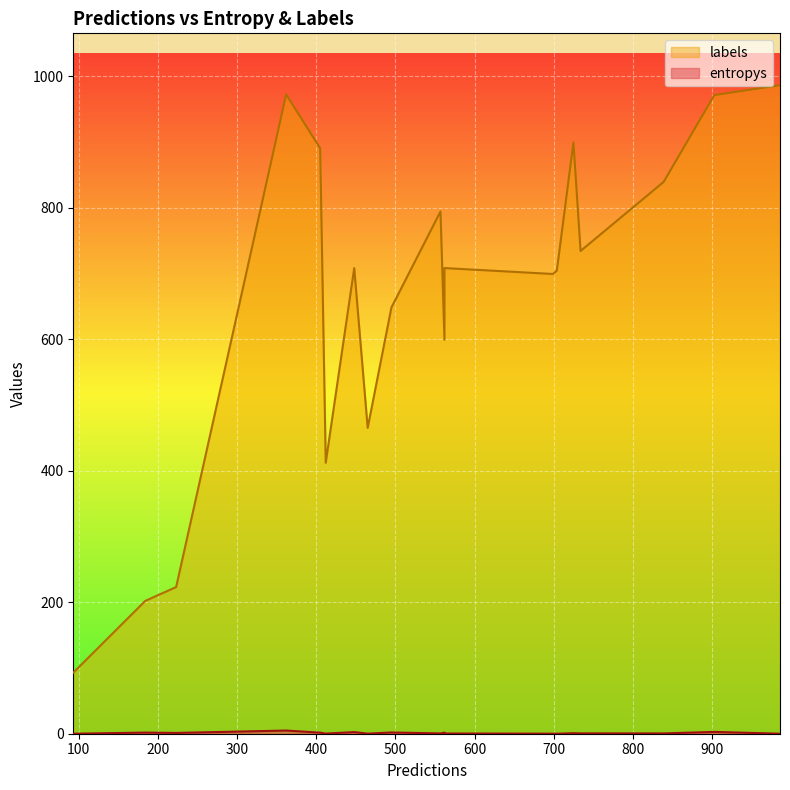

Between 5 and 18, which is larger?

5